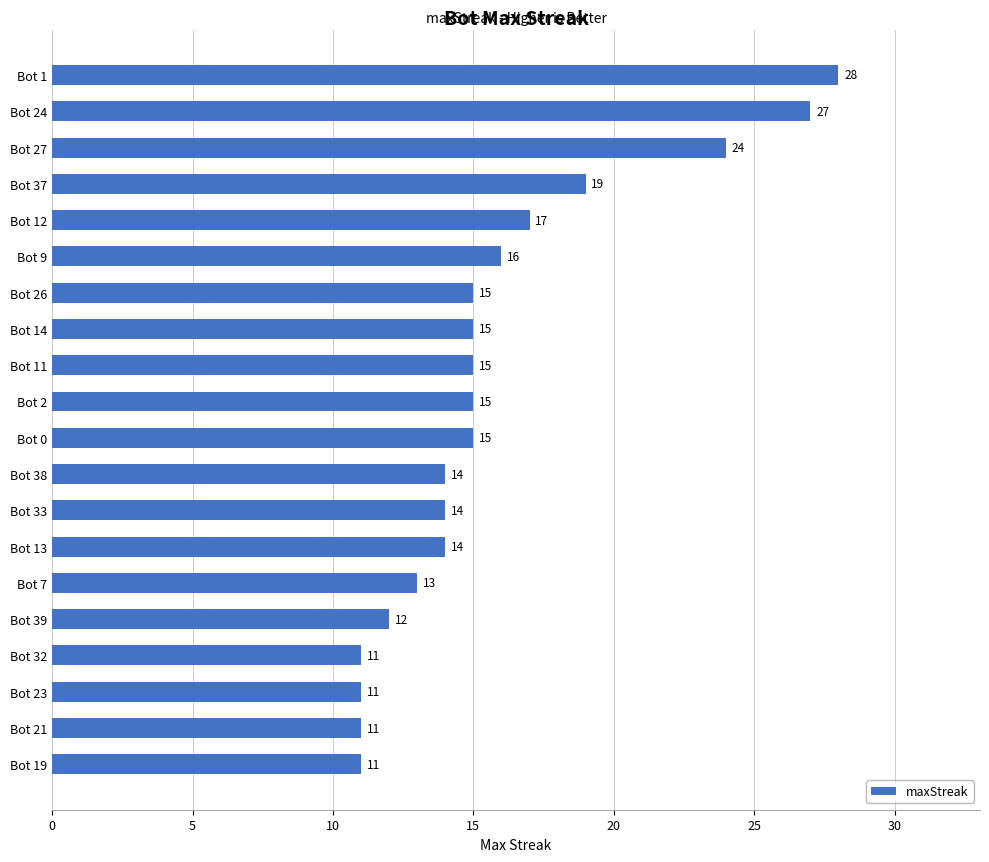

How many series are shown in this chart?

1